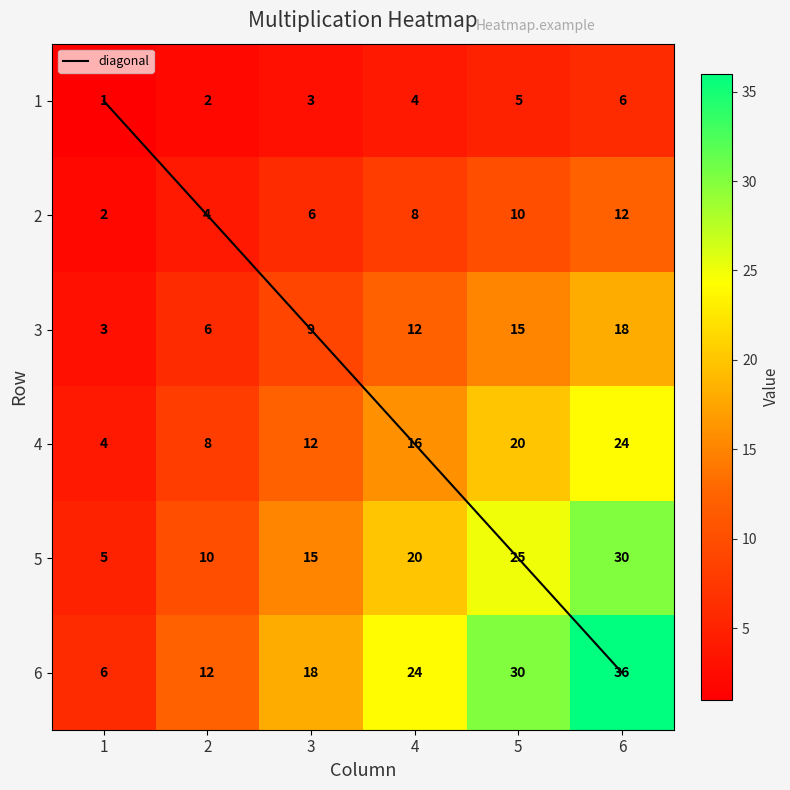

Between 1 and 3, which is larger?

3